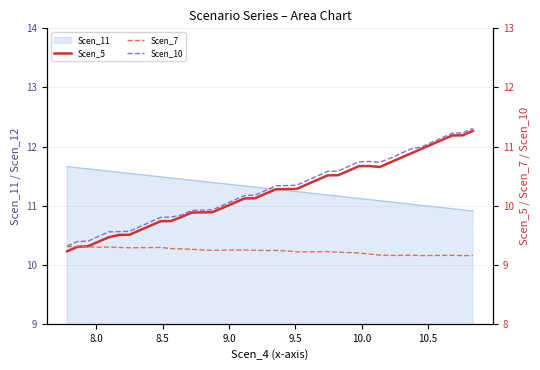

Does the chart display data point markers on the line(s)?

No